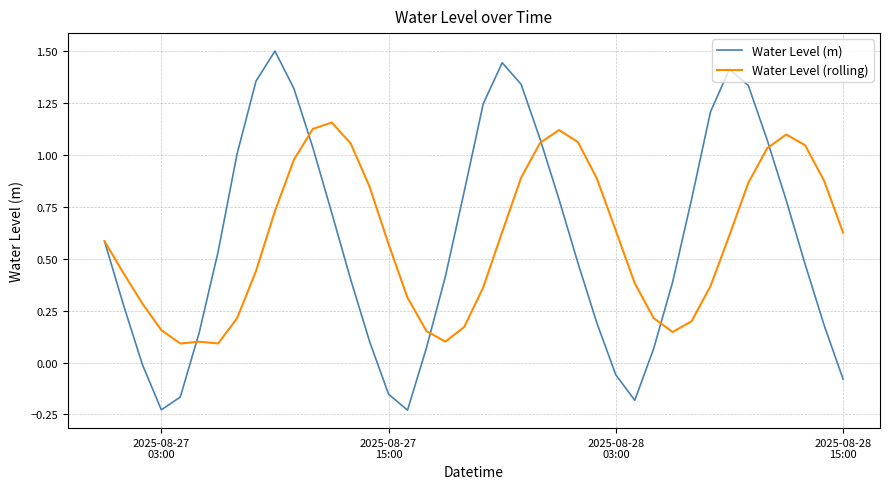

Which series ends up on top after the final intersection of Water Level (m) and Water Level (rolling)?

Water Level (rolling)